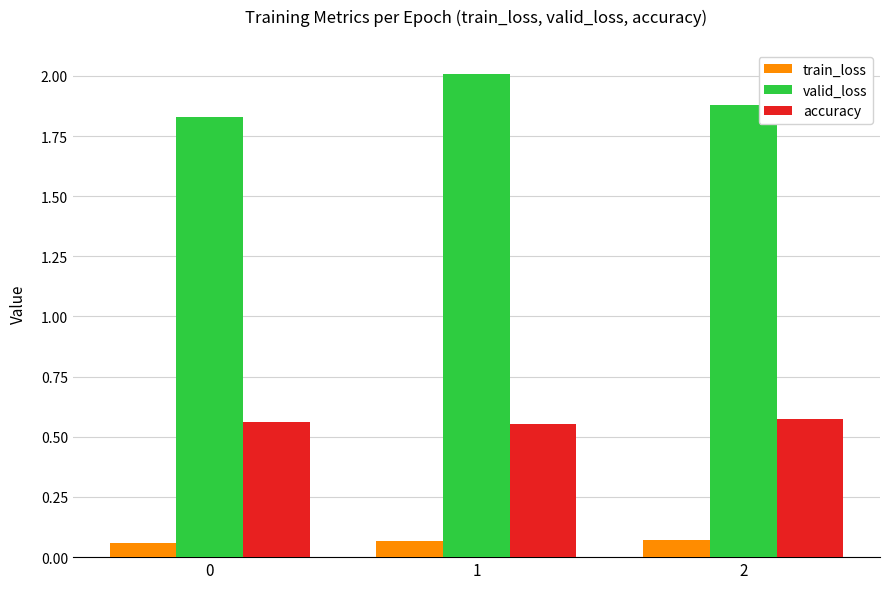

True or false: valid_loss has a value of 1.3 at 2.

False